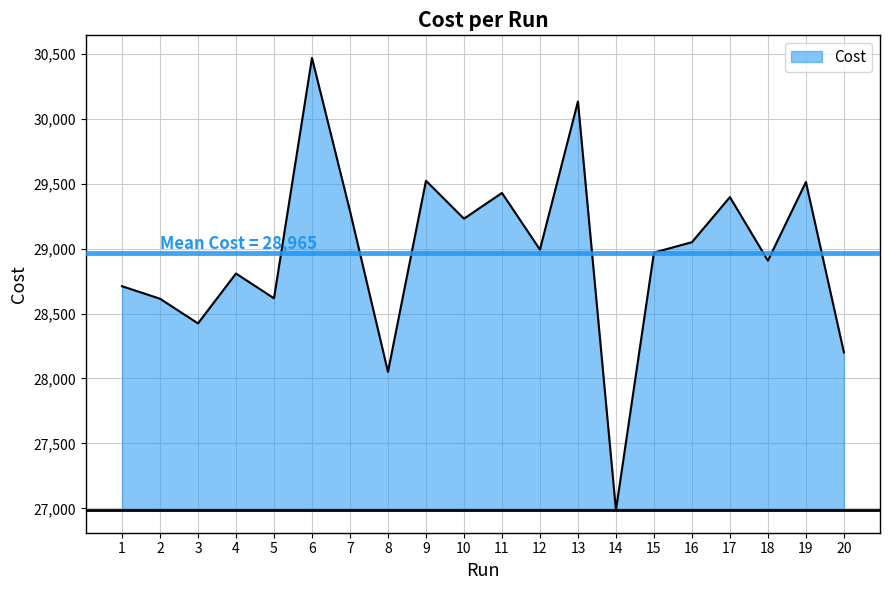

Approximately how many times larger is the value at 14 compared to 6?

0.9